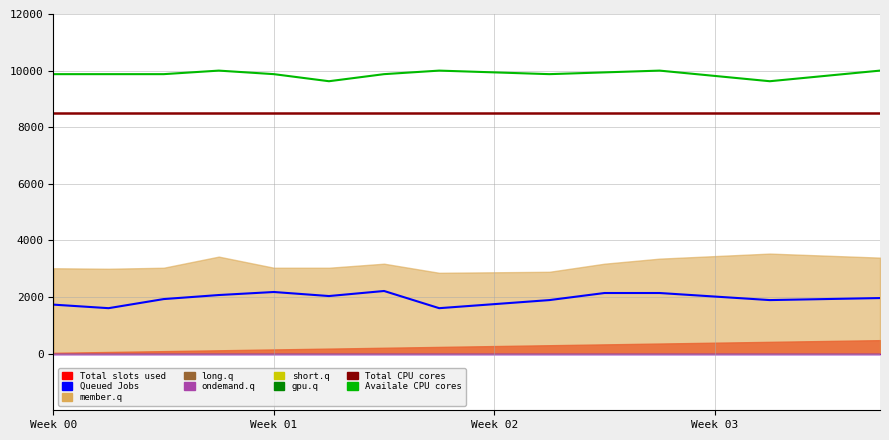

True or false: Availale CPU cores and Queued Jobs intersect in this chart.

False